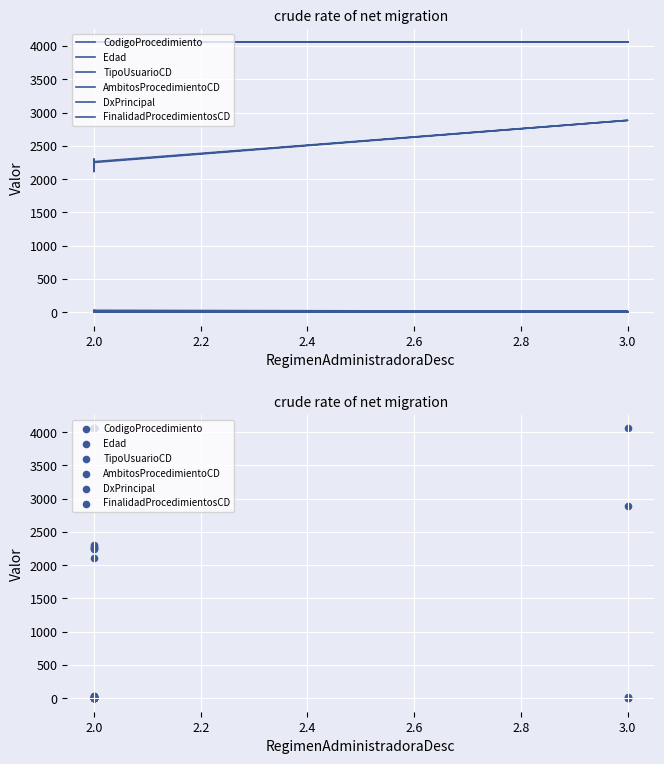

Is the value of FinalidadProcedimientosCD at 2.0 greater than the value of Edad at 2.0?

No